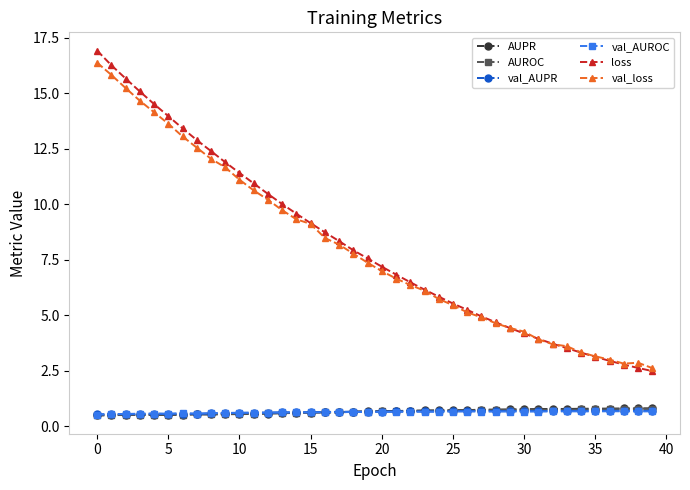

What is the maximum value shown in the chart?

16.9